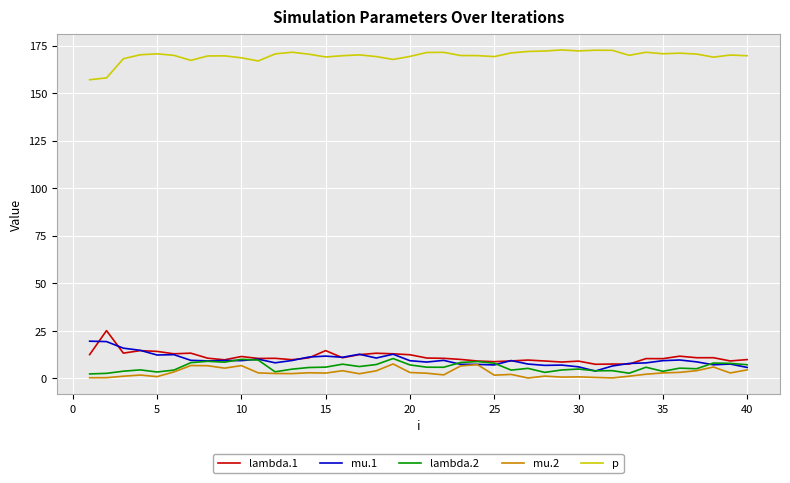

Is this an area chart (filled region under the line)?

No